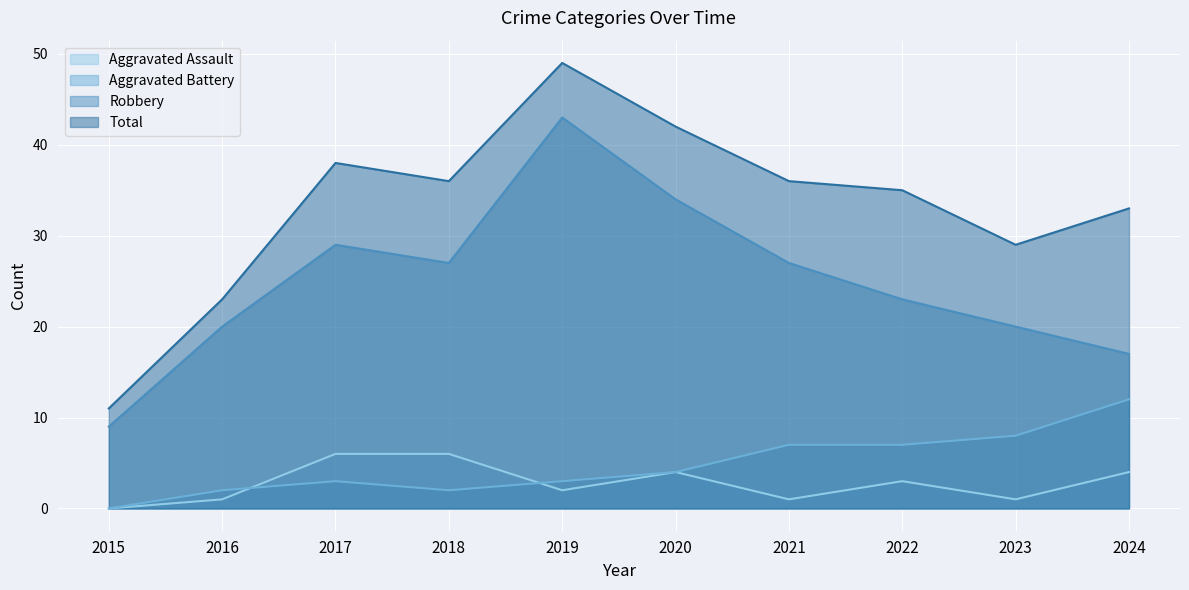

At which category does the chart reach its minimum across all series?

2015